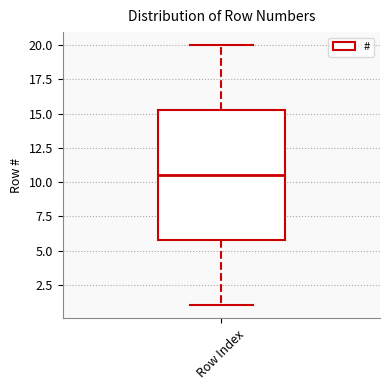

Transcribe this box plot: give where the median line is, the range the box spans, and where the two whiskers end, as read against the y-axis. The values are not printed on the chart, so give them approximately, as read against the axis.

median 10.5, box 6.0 to 15.5, whiskers 1.0 to 20.0